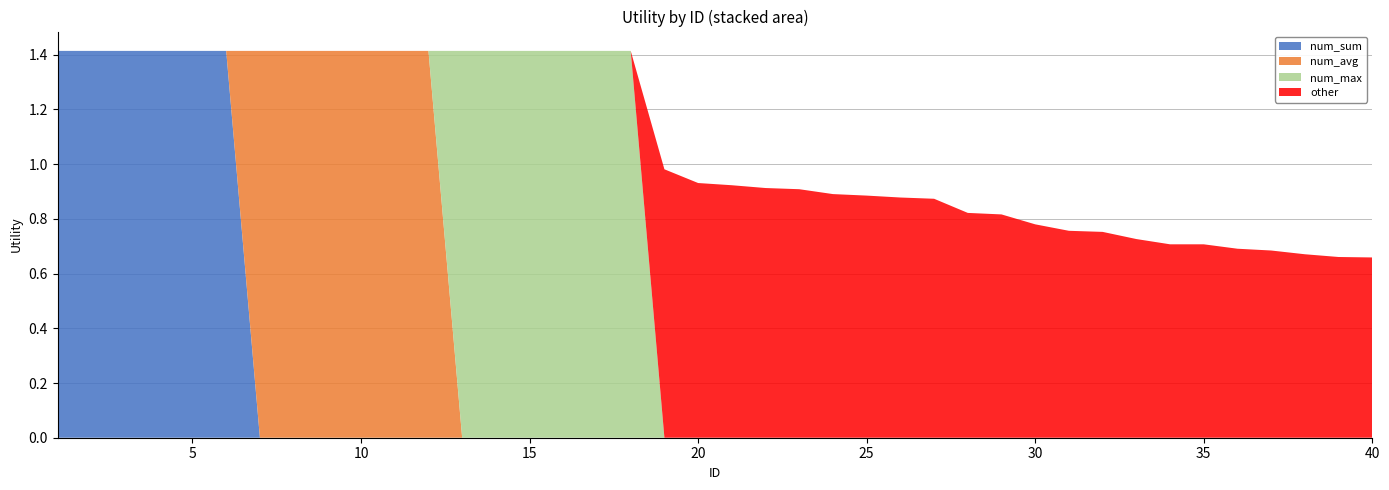

Reading left to right, extract all data points from this chart.

num_sum: 1=1.4	2=1.4	3=1.4	4=1.4	5=1.4	6=1.4	7=0.0	8=0.0	9=0.0	10=0.0	11=0.0	12=0.0	13=0.0	14=0.0	15=0.0	16=0.0	17=0.0	18=0.0	19=0.0	20=0.0	21=0.0	22=0.0	23=0.0	24=0.0	25=0.0	26=0.0	27=0.0	28=0.0	29=0.0	30=0.0	31=0.0	32=0.0	33=0.0	34=0.0	35=0.0	36=0.0	37=0.0	38=0.0	39=0.0	40=0.0
num_avg: 1=0.0	2=0.0	3=0.0	4=0.0	5=0.0	6=0.0	7=1.4	8=1.4	9=1.4	10=1.4	11=1.4	12=1.4	13=0.0	14=0.0	15=0.0	16=0.0	17=0.0	18=0.0	19=0.0	20=0.0	21=0.0	22=0.0	23=0.0	24=0.0	25=0.0	26=0.0	27=0.0	28=0.0	29=0.0	30=0.0	31=0.0	32=0.0	33=0.0	34=0.0	35=0.0	36=0.0	37=0.0	38=0.0	39=0.0	40=0.0
num_max: 1=0.0	2=0.0	3=0.0	4=0.0	5=0.0	6=0.0	7=0.0	8=0.0	9=0.0	10=0.0	11=0.0	12=0.0	13=1.4	14=1.4	15=1.4	16=1.4	17=1.4	18=1.4	19=0.0	20=0.0	21=0.0	22=0.0	23=0.0	24=0.0	25=0.0	26=0.0	27=0.0	28=0.0	29=0.0	30=0.0	31=0.0	32=0.0	33=0.0	34=0.0	35=0.0	36=0.0	37=0.0	38=0.0	39=0.0	40=0.0
other: 1=0.0	2=0.0	3=0.0	4=0.0	5=0.0	6=0.0	7=0.0	8=0.0	9=0.0	10=0.0	11=0.0	12=0.0	13=0.0	14=0.0	15=0.0	16=0.0	17=0.0	18=0.0	19=1.0	20=0.9	21=0.9	22=0.9	23=0.9	24=0.9	25=0.9	26=0.9	27=0.9	28=0.8	29=0.8	30=0.8	31=0.8	32=0.8	33=0.7	34=0.7	35=0.7	36=0.7	37=0.7	38=0.7	39=0.7	40=0.7